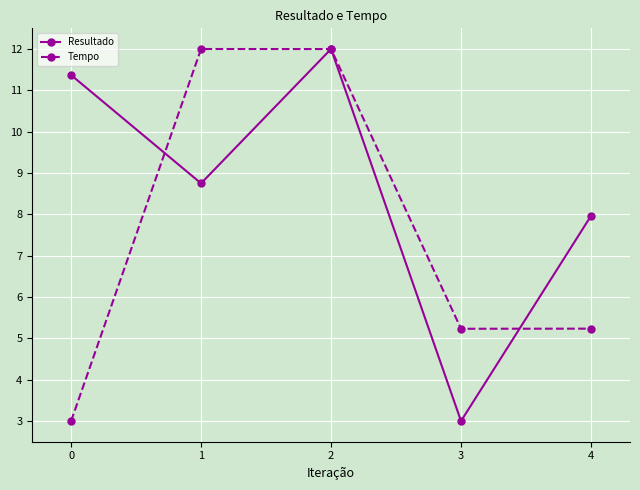

Which series changed the most between 0 and 1?

Tempo